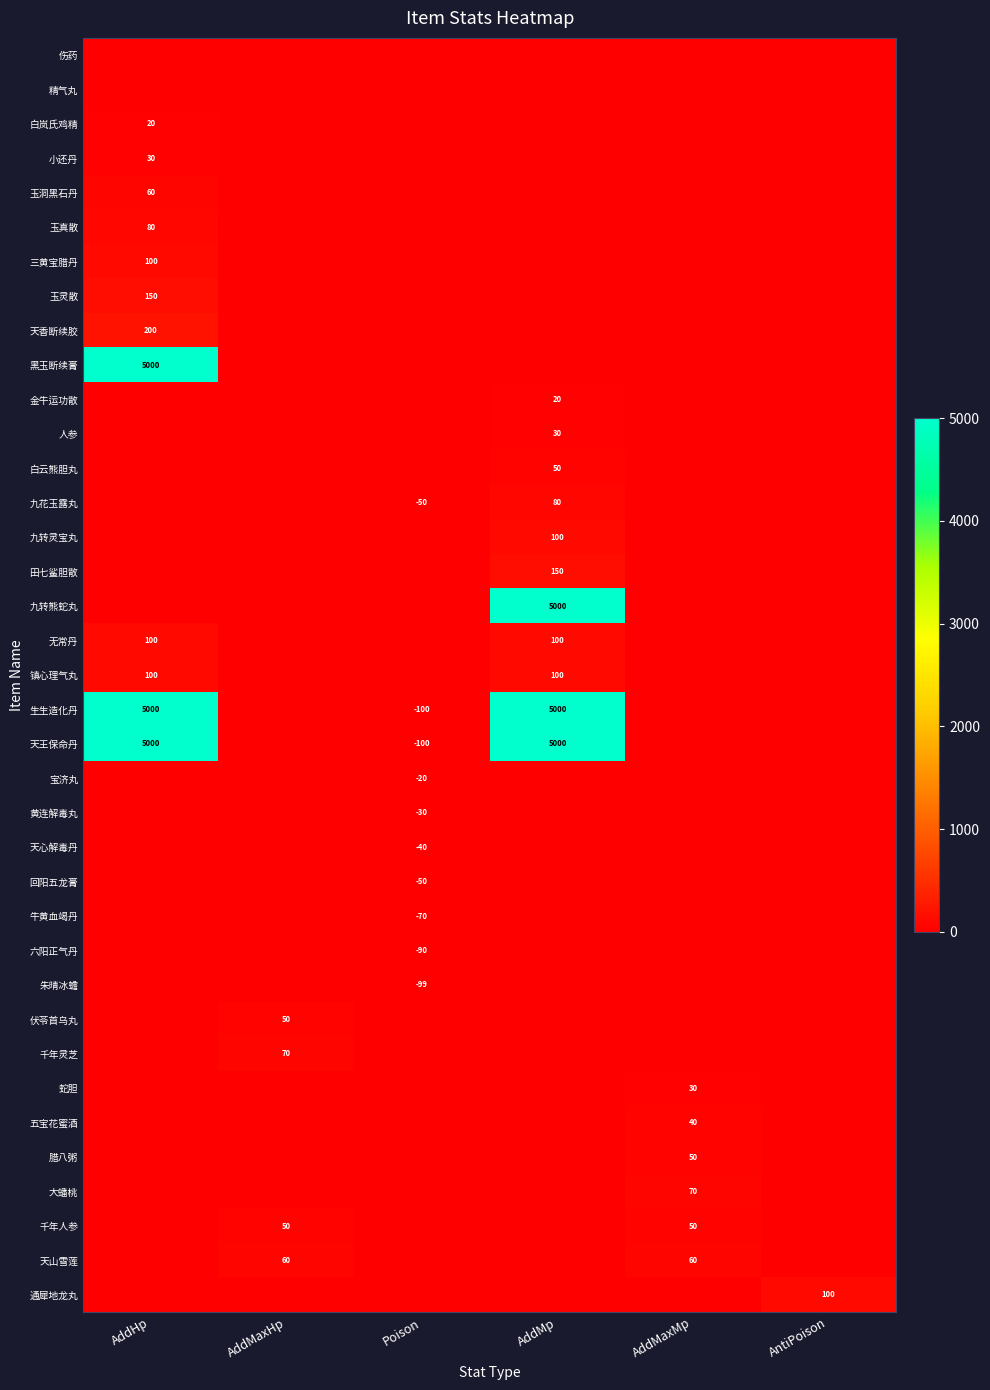

Which has a higher value, Poison or AddMp?

Poison